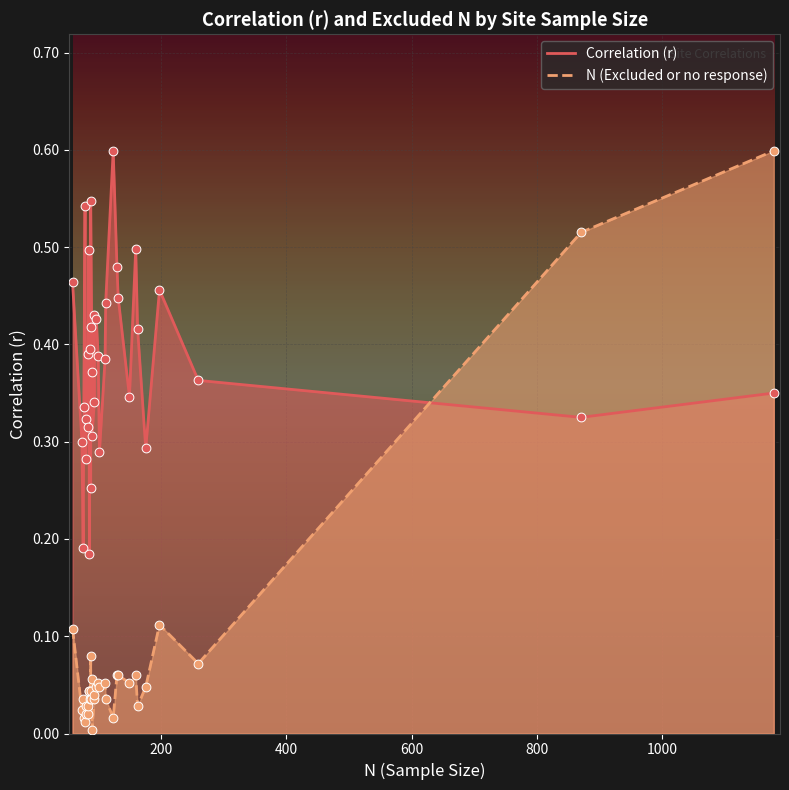

At how many categories does at least one series exceed 0?

35